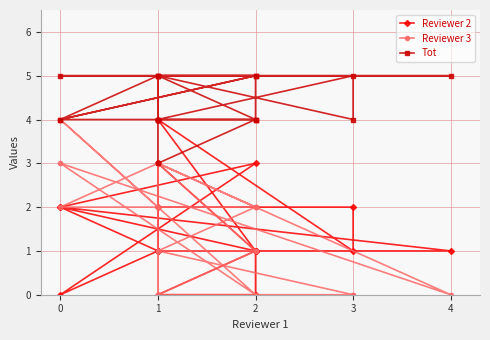

True or false: Reviewer 2 has more than 0 points higher than both neighbors.

True